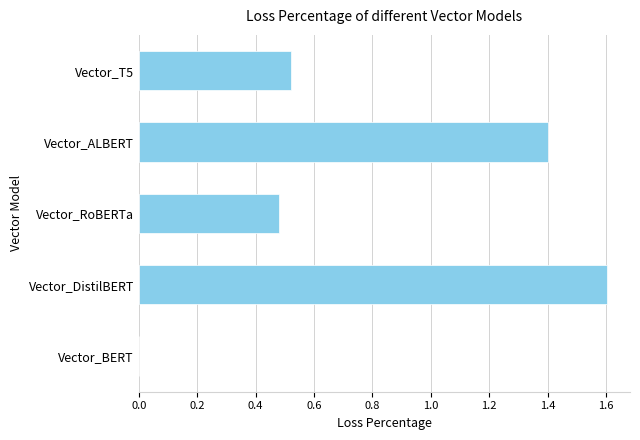

The value at Vector_ALBERT is 1.4. True or false?

True